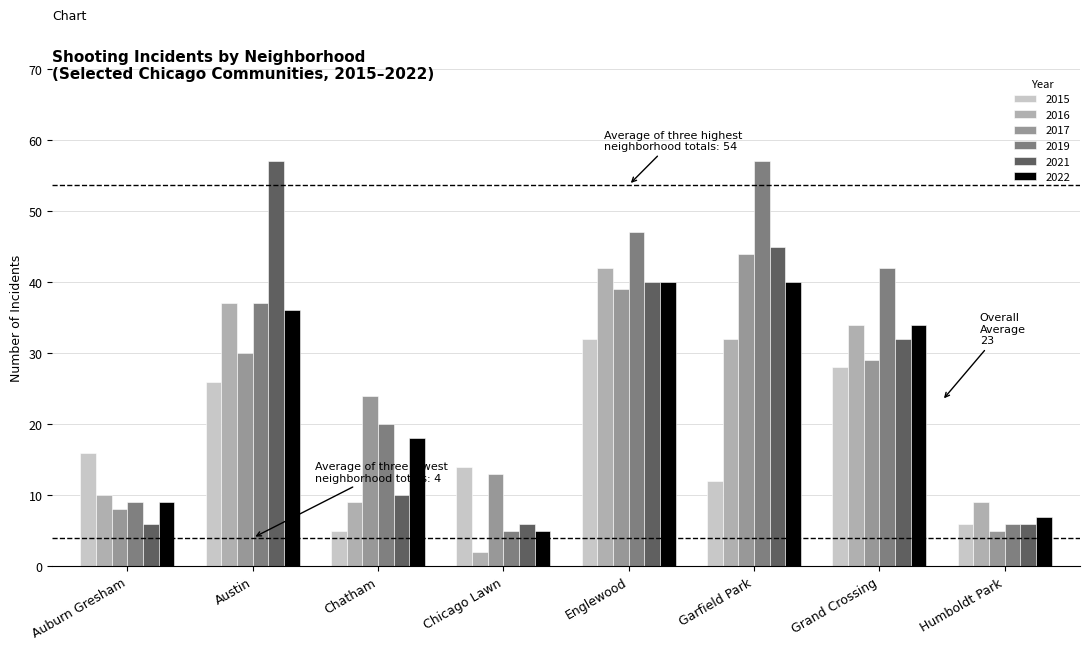

What are all the series names shown in the legend?

2015, 2016, 2017, 2019, 2021, 2022